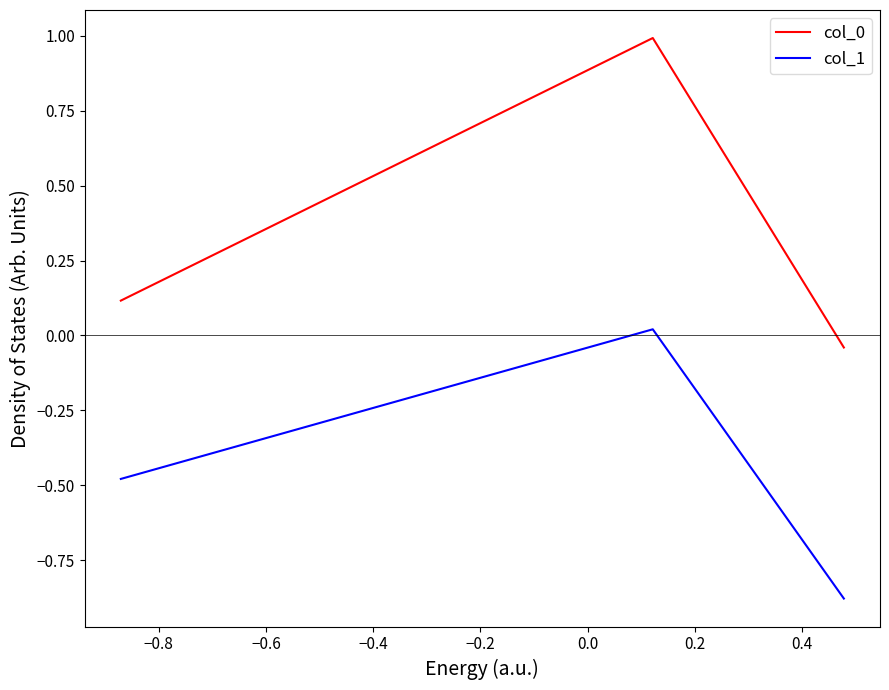

How many values in col_1 are above zero?

1